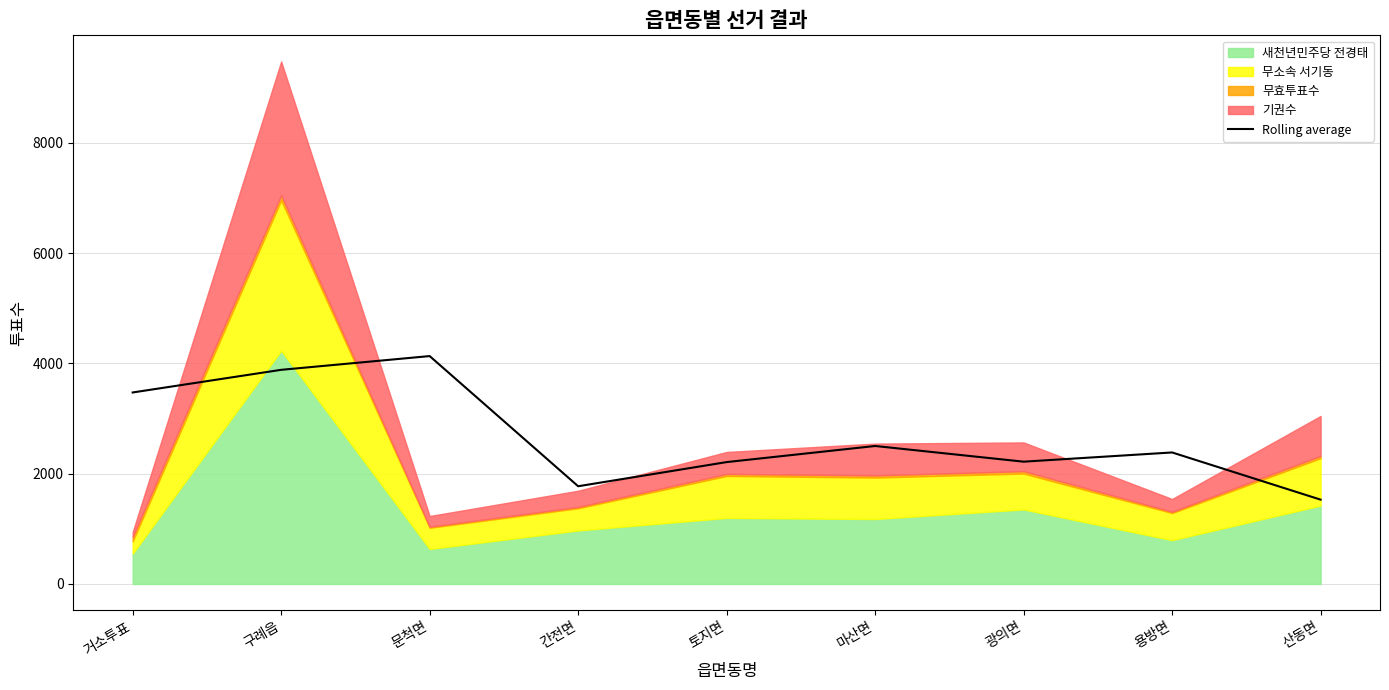

What is the change in value from 거소투표 to 마산면?

-970.7